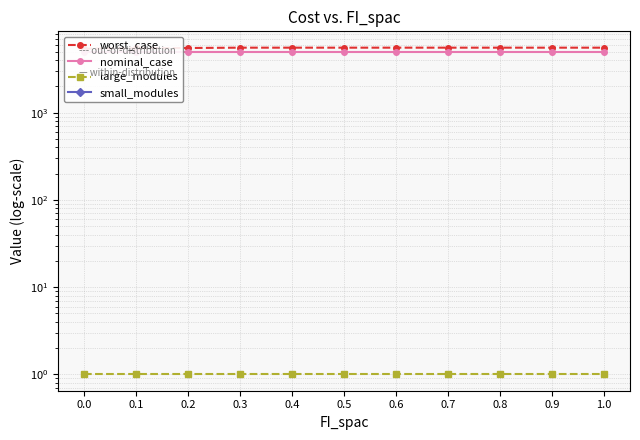

What is the sum of the large_modules values at 0.3 and 1.0?

2.0